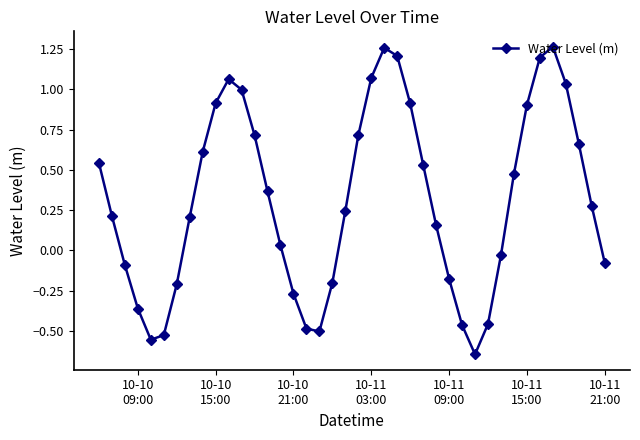

What is the value of the 9th point from the left?

0.6